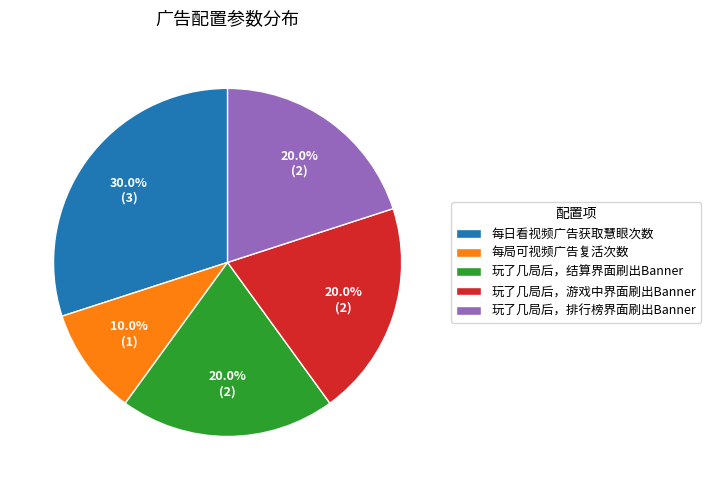

Is there any slice that represents more than half of the pie?

No